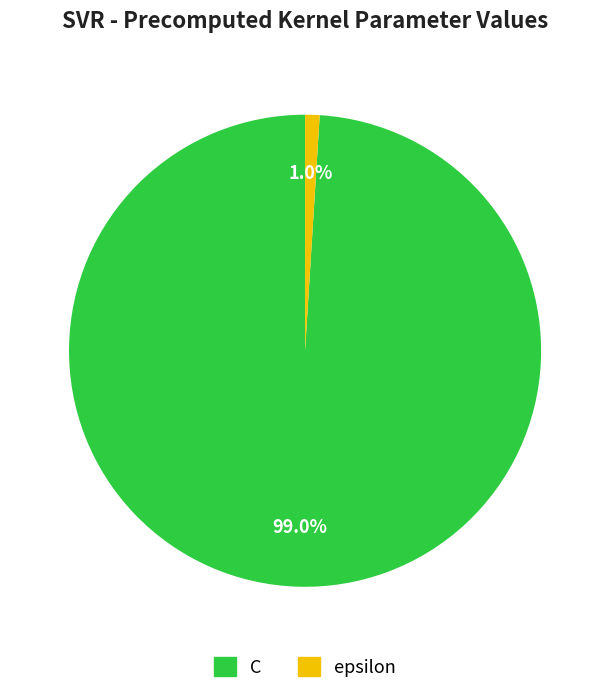

What percentage is NOT represented by C?

1.0%